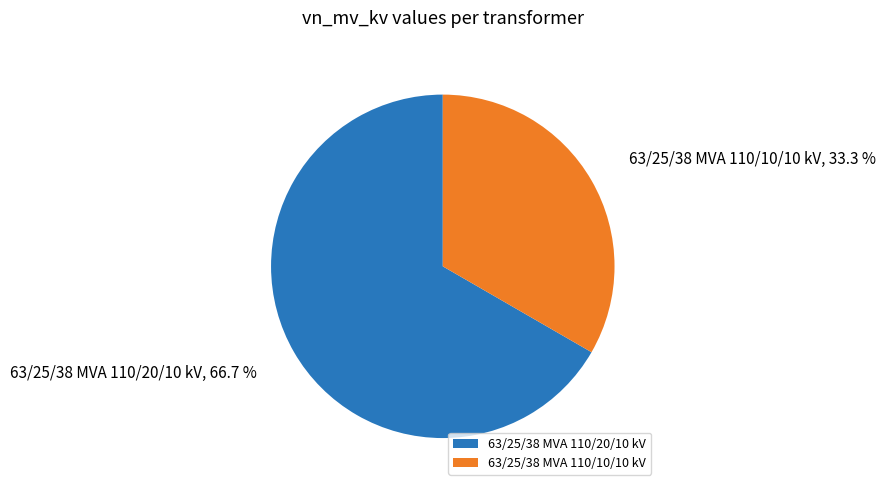

Which has a higher value, 63/25/38 MVA 110/20/10 kV or 63/25/38 MVA 110/10/10 kV?

63/25/38 MVA 110/20/10 kV